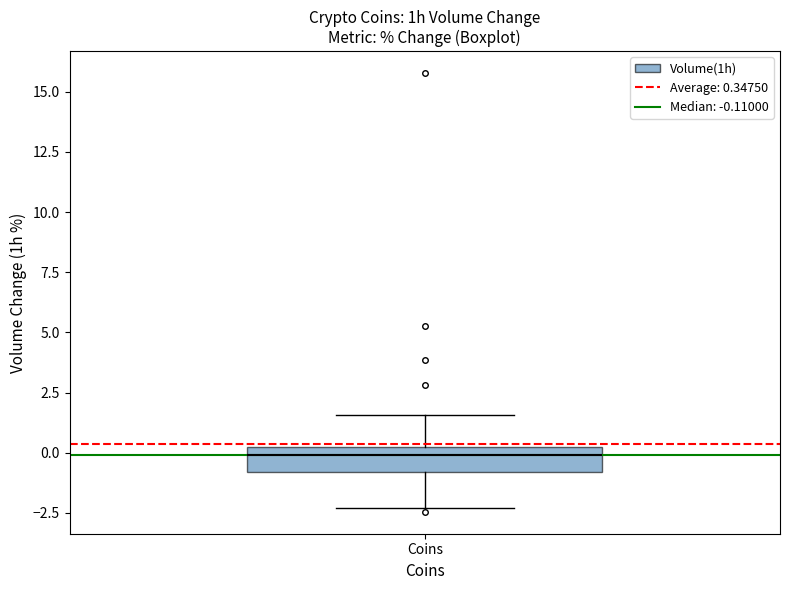

Transcribe this box plot: give where the median line is, the range the box spans, and where the two whiskers end, as read against the y-axis. The values are not printed on the chart, so give them approximately, as read against the axis.

median 0.0 (just below the box's upper edge), box -1.0 to 0.0, whiskers -2.5 to 1.5